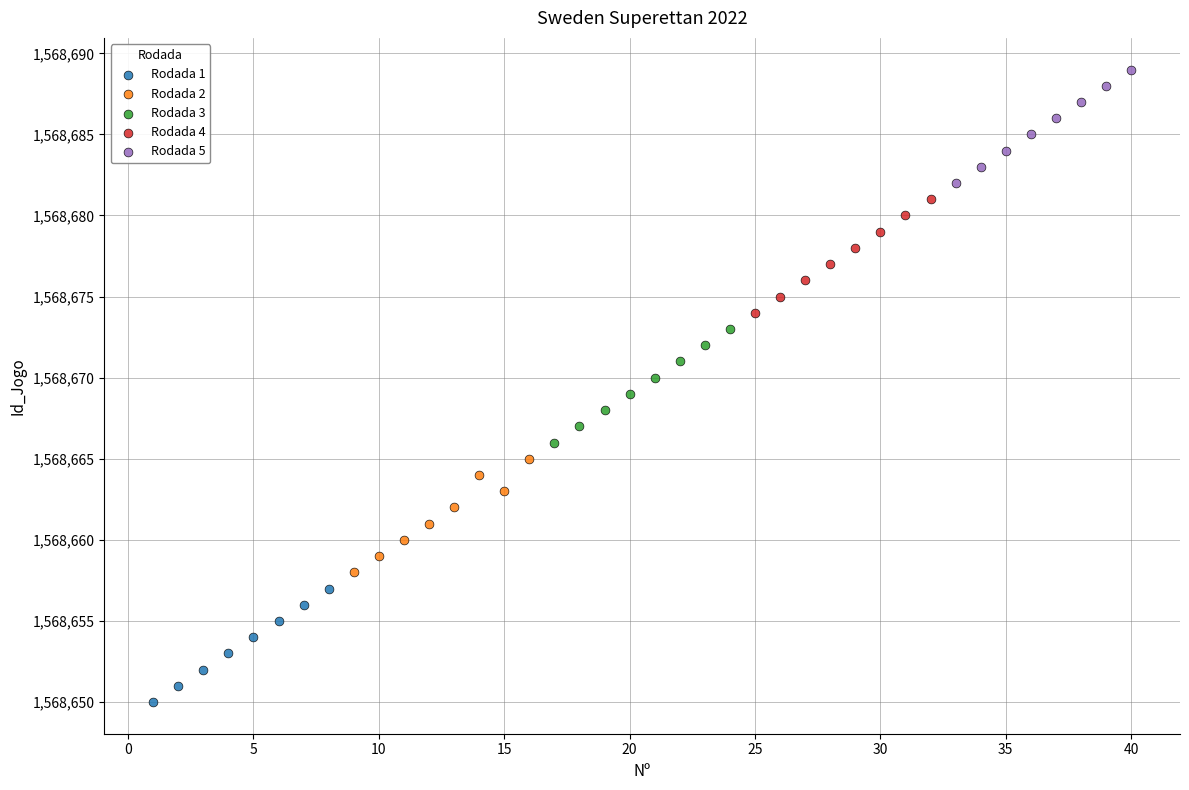

Which series contains the highest Y value?

Rodada 5